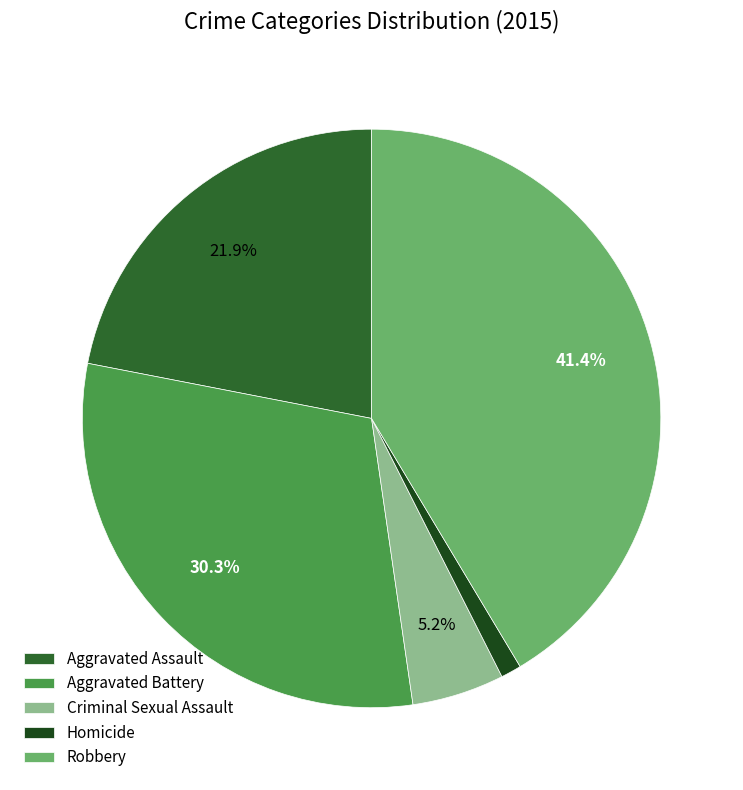

How many segments does this pie chart have?

5